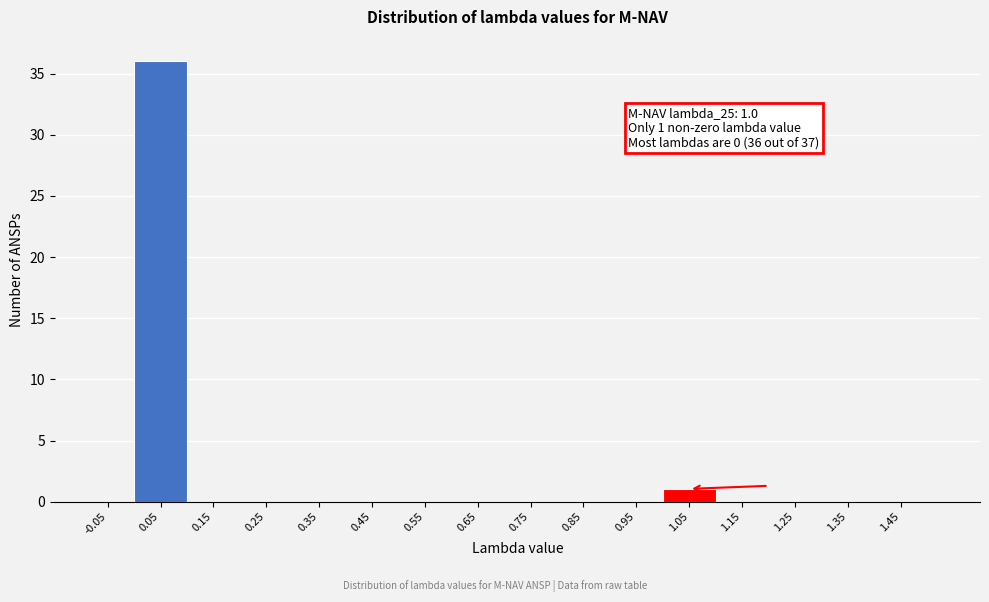

Which range on the x-axis has the tallest bar?

0.0 to 0.1